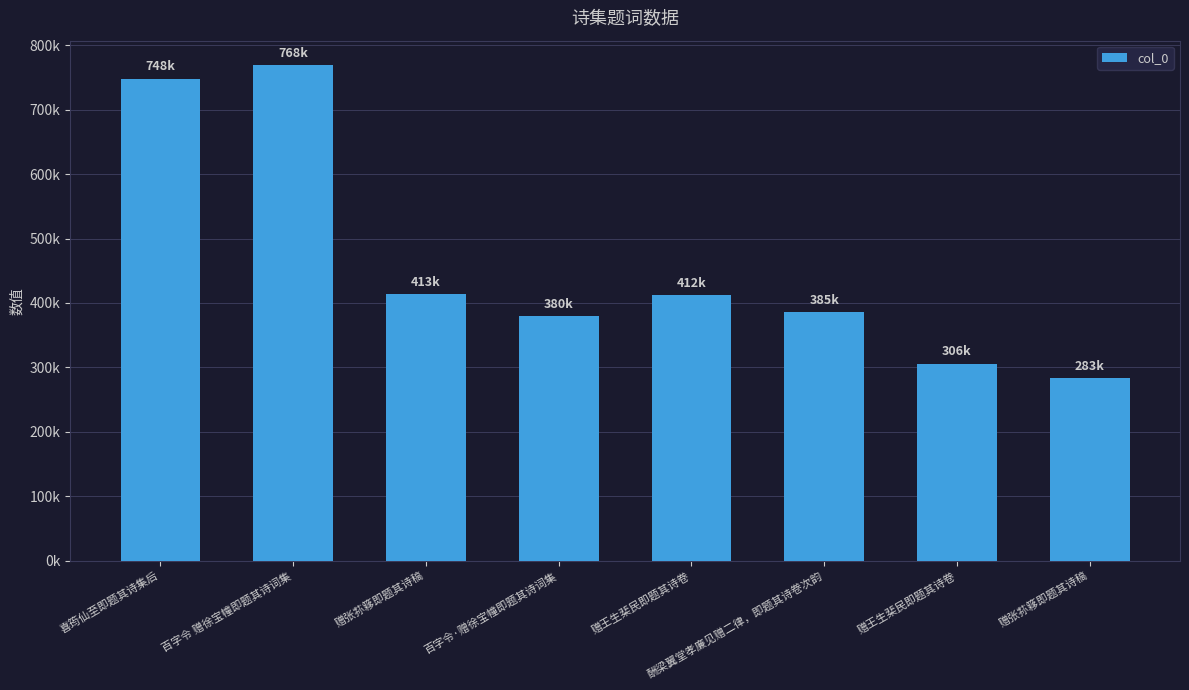

What is the maximum value shown in the chart?

768718